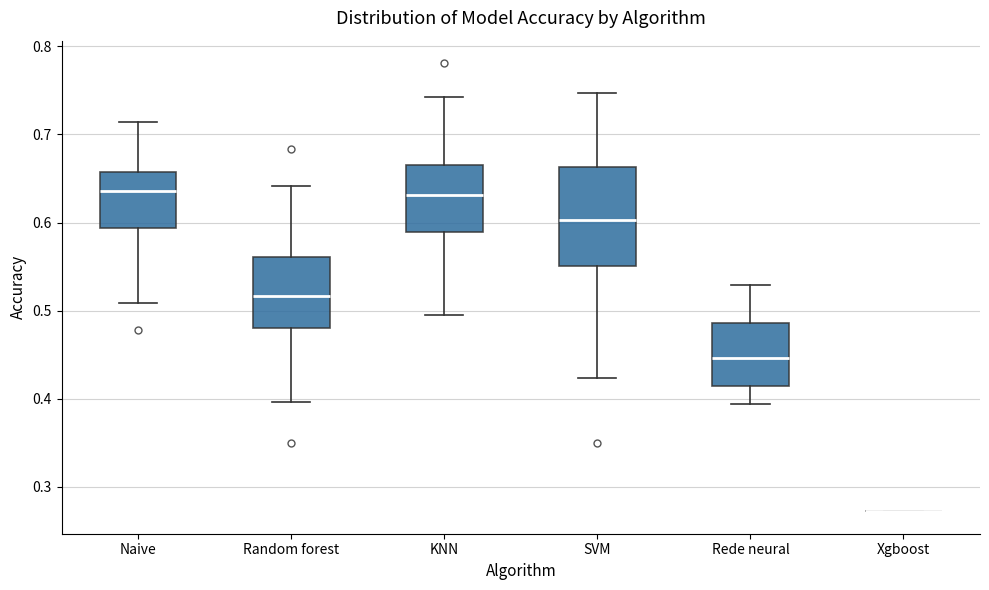

Reading left to right, transcribe this box plot: for each box, give where its median line is, the range the box spans, and where its two whiskers end, as read against the y-axis. The values are not printed on the chart, so give them approximately, as read against the axis.

Naive: median 0.64, box 0.59 to 0.66, whiskers 0.51 to 0.71
Random forest: median 0.52, box 0.48 to 0.56, whiskers 0.40 to 0.64
KNN: median 0.63, box 0.59 to 0.67, whiskers 0.50 to 0.74
SVM: median 0.60, box 0.55 to 0.66, whiskers 0.42 to 0.75
Rede neural: median 0.45, box 0.41 to 0.49, whiskers 0.39 to 0.53
Xgboost: box collapsed to a line at 0.27, whiskers 0.27 to 0.27